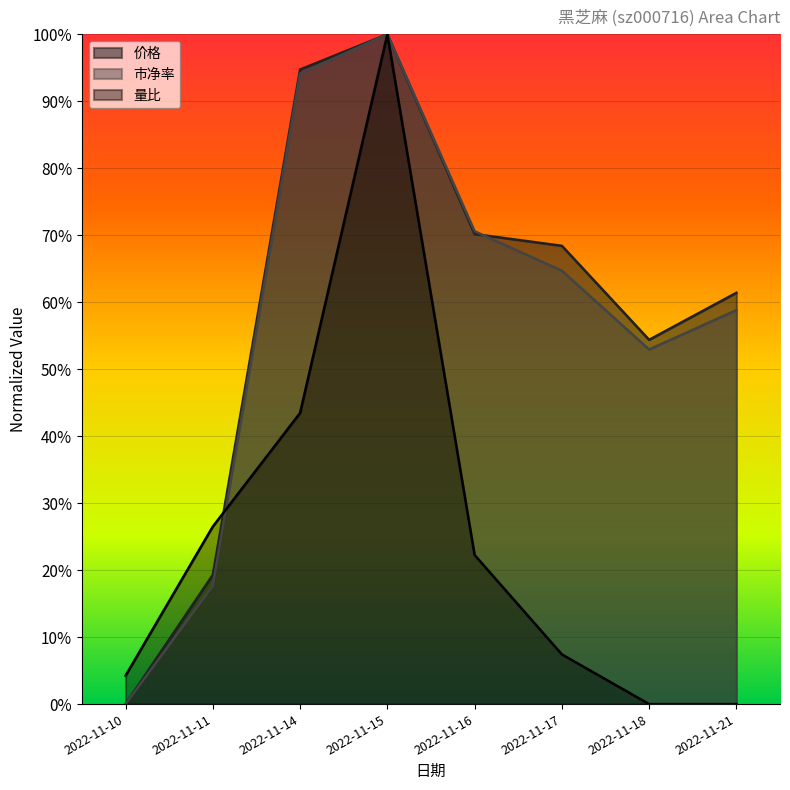

Is the value of 市净率 at 2022-11-15 greater than the value of 量比 at 2022-11-11?

Yes